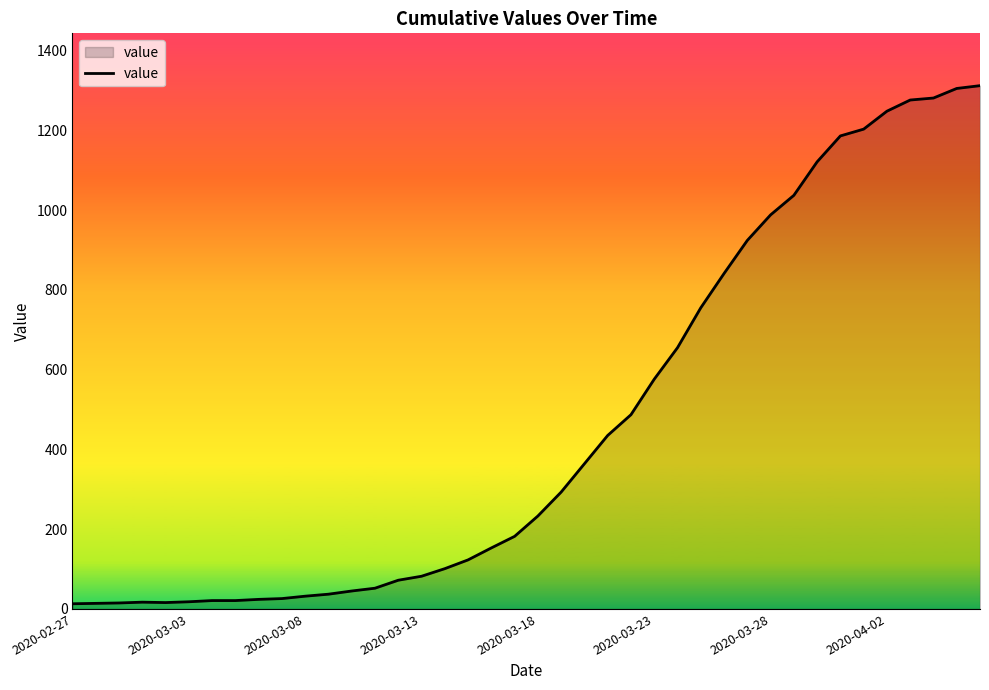

What is the greatest value displayed?

1312